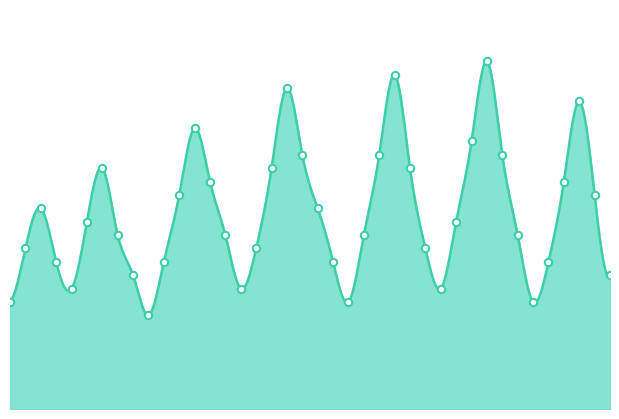

Approximately how many times larger is the value at 6 compared to 34?

1.1